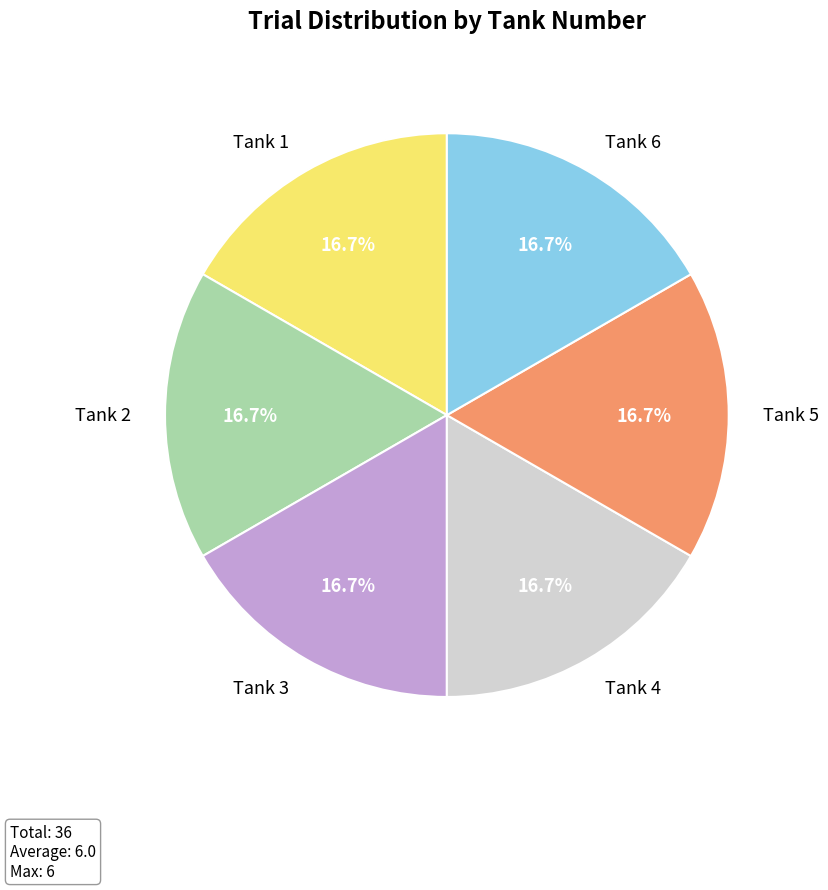

What is the total percentage of Tank 3 and Tank 4?

33.3%